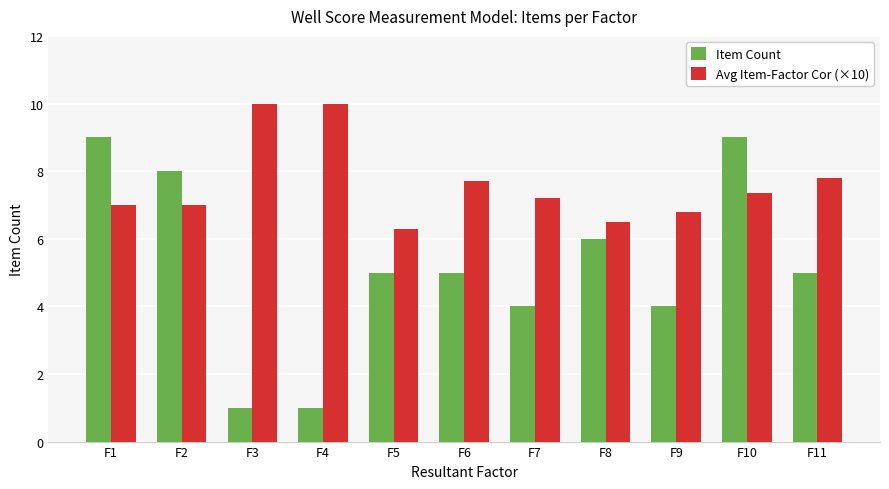

What is the sum of all Avg Item-Factor Cor (×10) values?

83.7